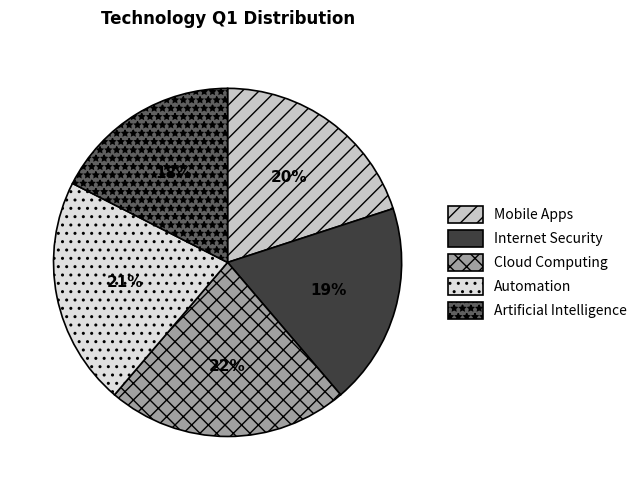

Is the sum of Artificial Intelligence and Cloud Computing greater than half?

No